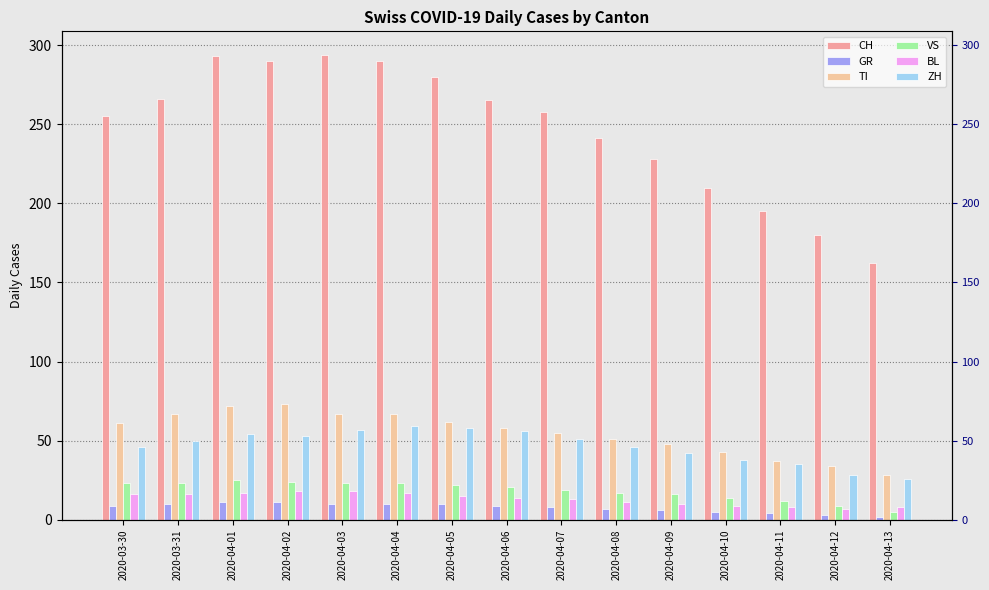

At which label does BL first exceed 14?

2020-03-30